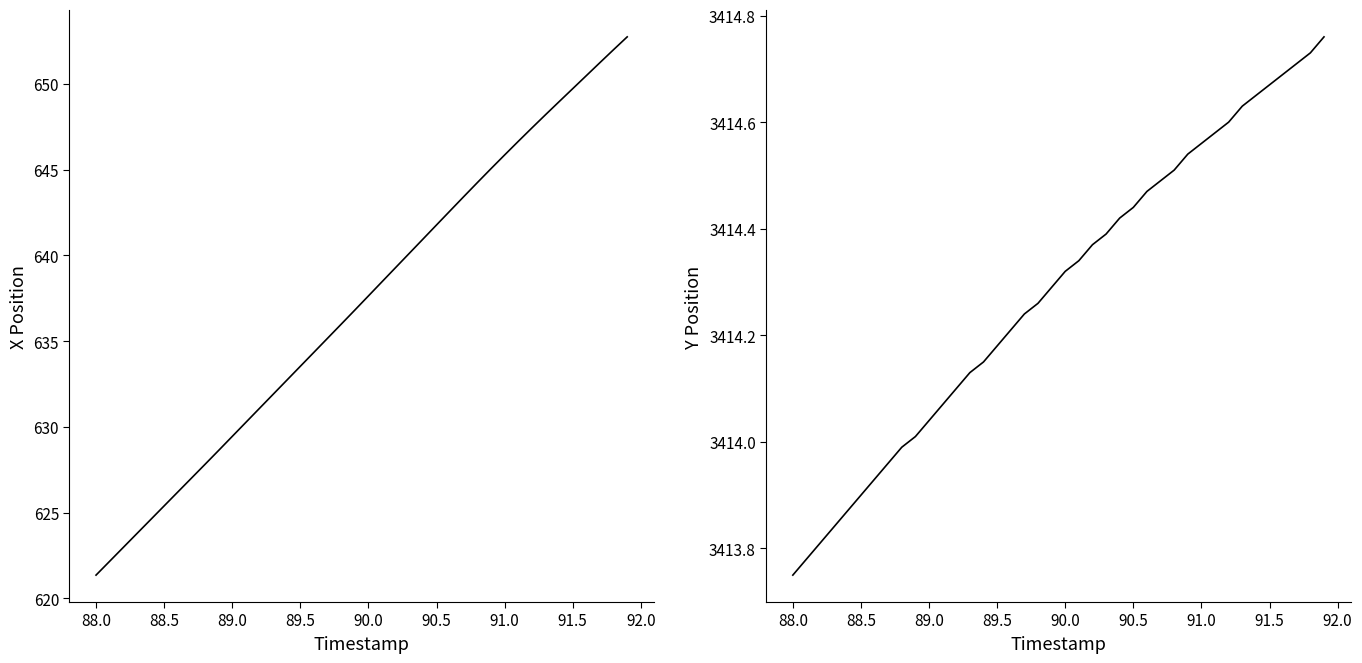

Reading left to right, list all the values displayed in this chart.

X: 621.3	622.2	623.0	623.8	624.6	625.4	626.2	627.0	627.8	628.6	629.4	630.3	631.1	631.9	632.7	633.5	634.4	635.2	636.0	636.8	637.6	638.5	639.3	640.1	641.0	641.8	642.6	643.4	644.3	645.1	645.9	646.7	647.4	648.2	649.0	649.7	650.5	651.3	652.0	652.8
Y: 3413.8	3413.8	3413.8	3413.8	3413.9	3413.9	3413.9	3414.0	3414.0	3414.0	3414.0	3414.1	3414.1	3414.1	3414.2	3414.2	3414.2	3414.2	3414.3	3414.3	3414.3	3414.3	3414.4	3414.4	3414.4	3414.4	3414.5	3414.5	3414.5	3414.5	3414.6	3414.6	3414.6	3414.6	3414.7	3414.7	3414.7	3414.7	3414.7	3414.8